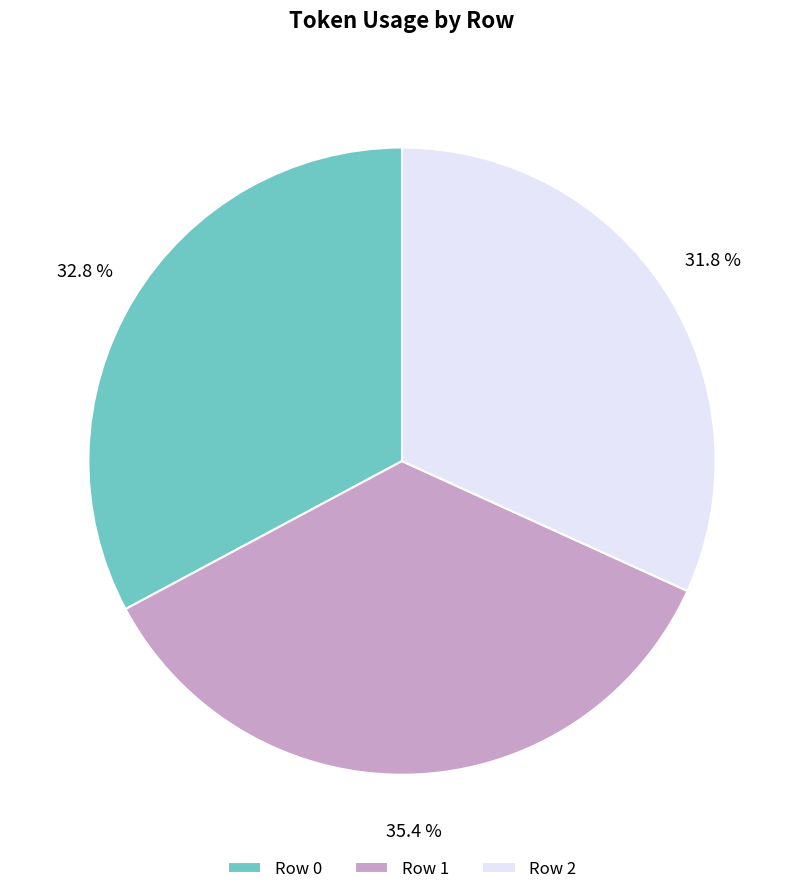

How much of the chart is everything except Row 1?

64.6%